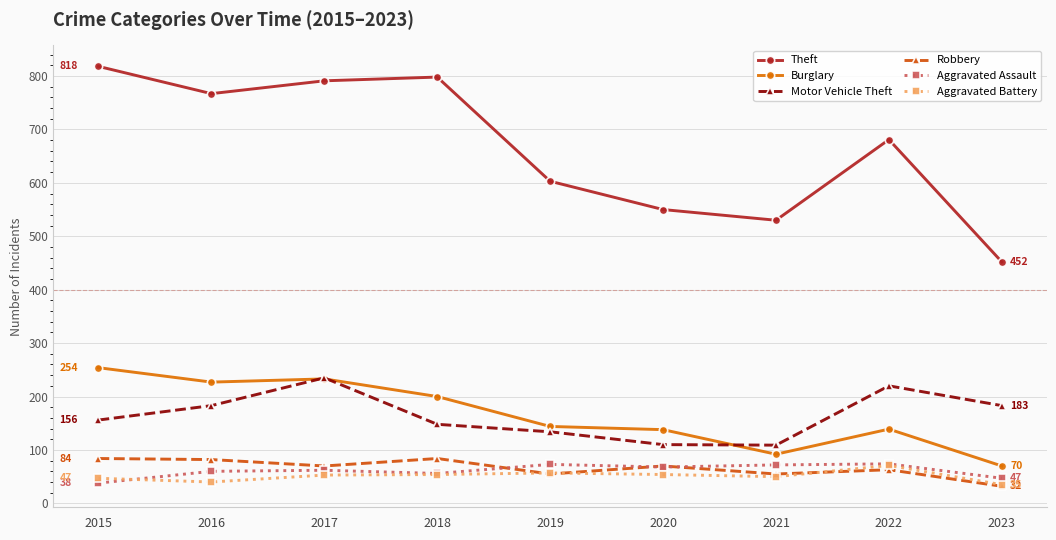

How many data points in Theft are less than 681?

4